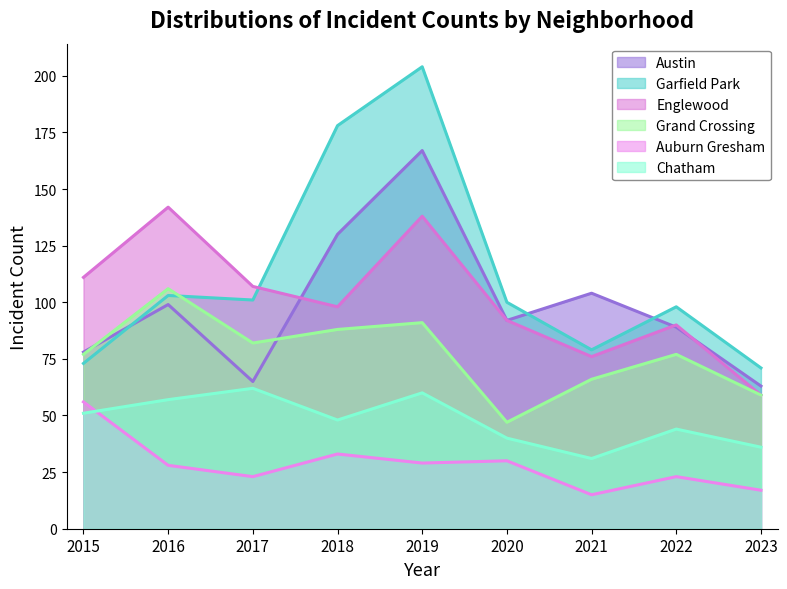

What is the highest value of the Englewood series?

142